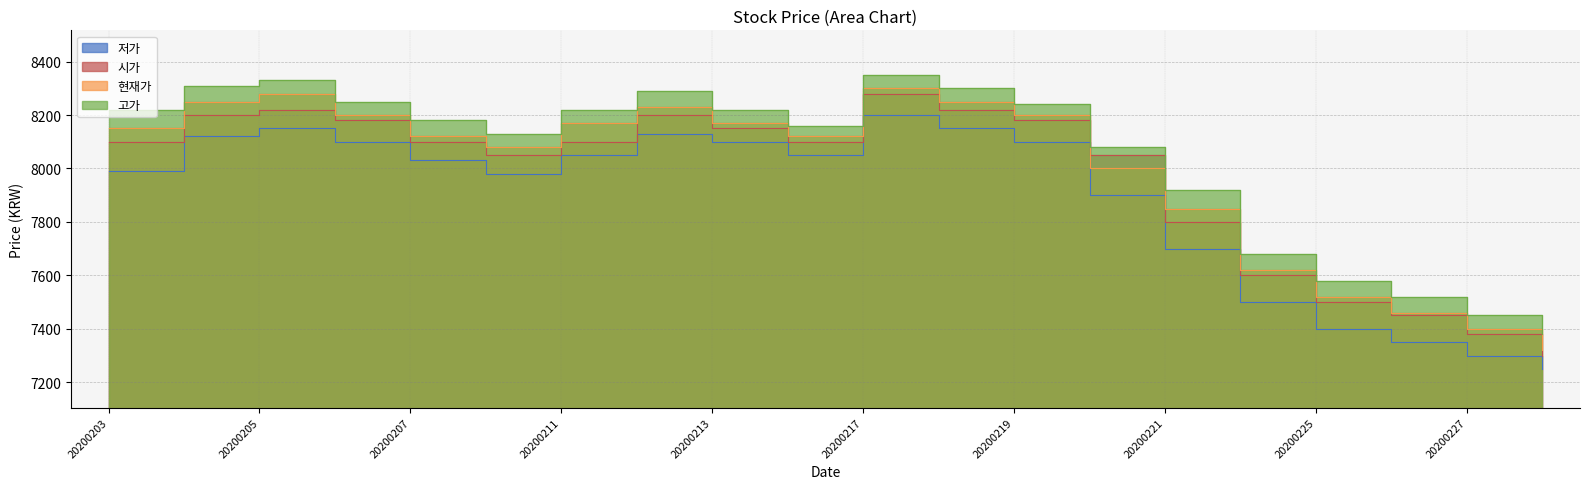

At which category is the sum across all series the highest?

20200217